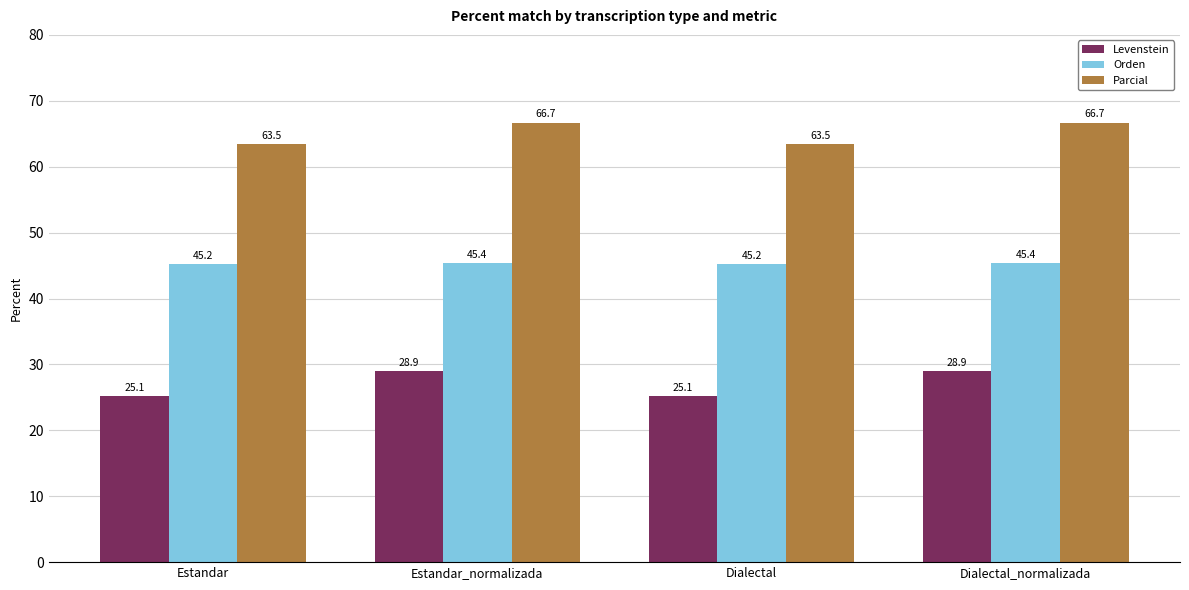

At how many categories does at least one series exceed 47?

4